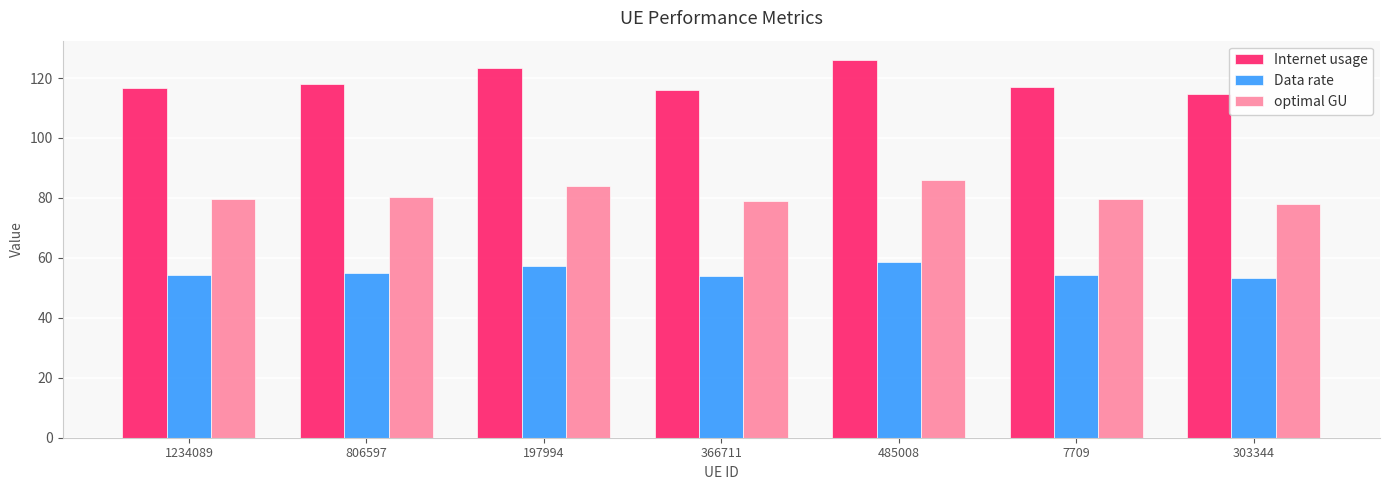

Is it true that Data rate equals 82.0 at 485008?

False